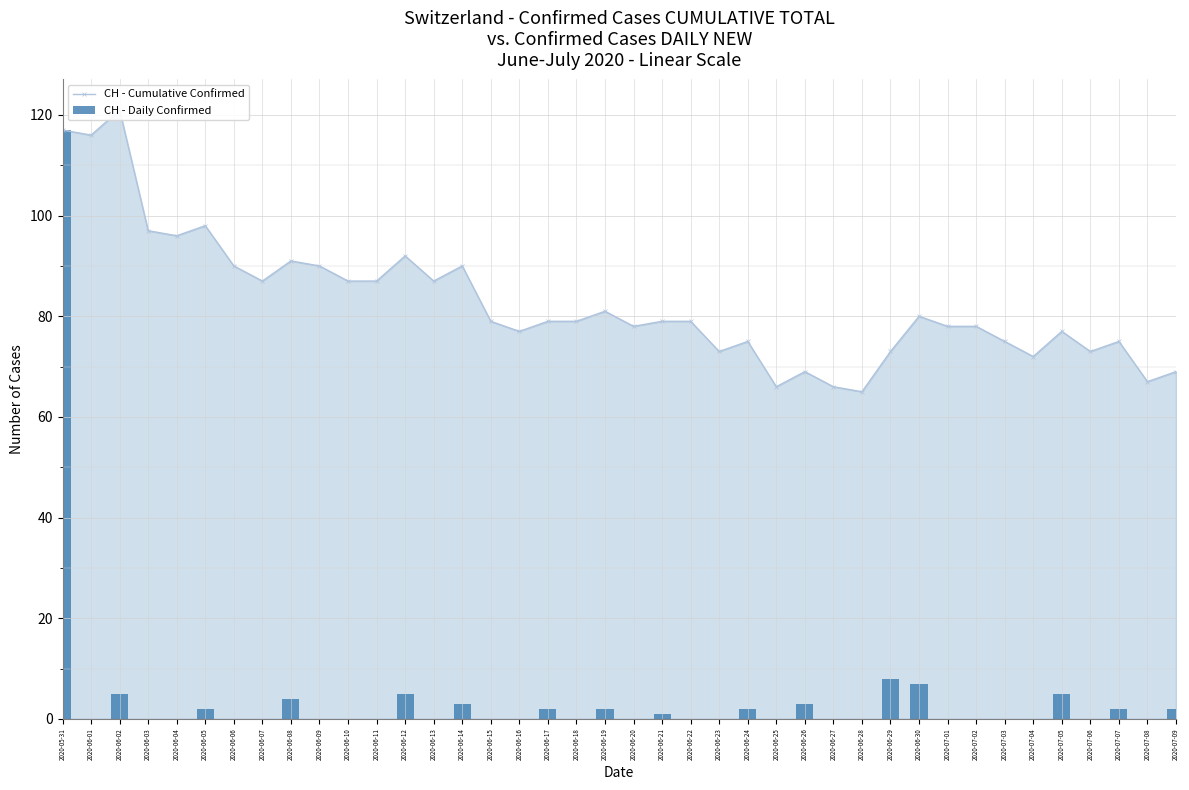

True or false: CH - Cumulative Confirmed has a value of 52 at 2020-06-02.

False